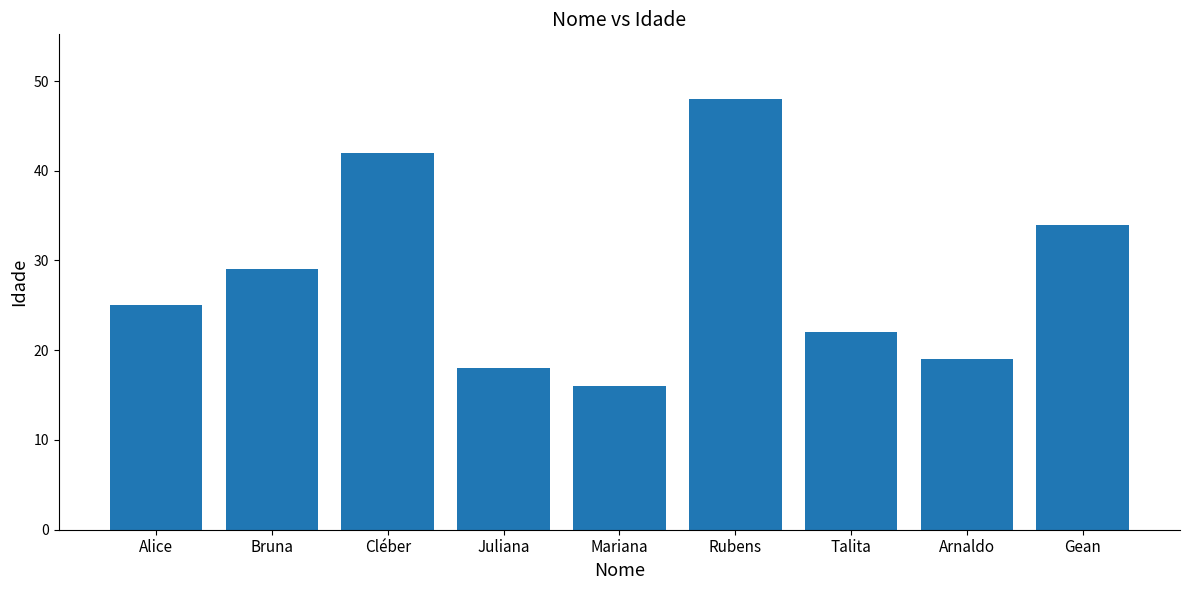

Reading right to left, extract all data points from this chart.

34	19	22	48	16	18	42	29	25